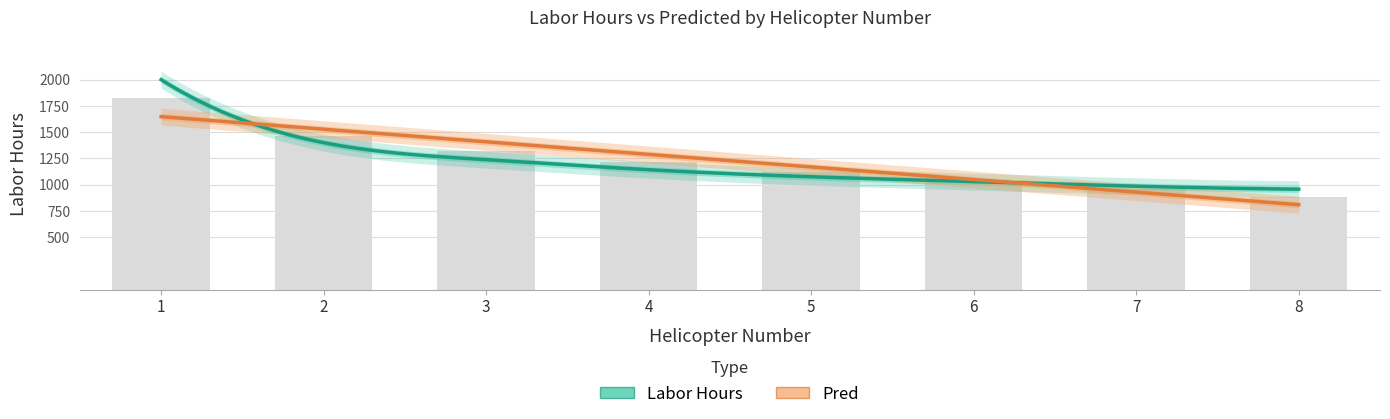

What is the difference between the second highest and second lowest values in the Labor Hours series?

415.0